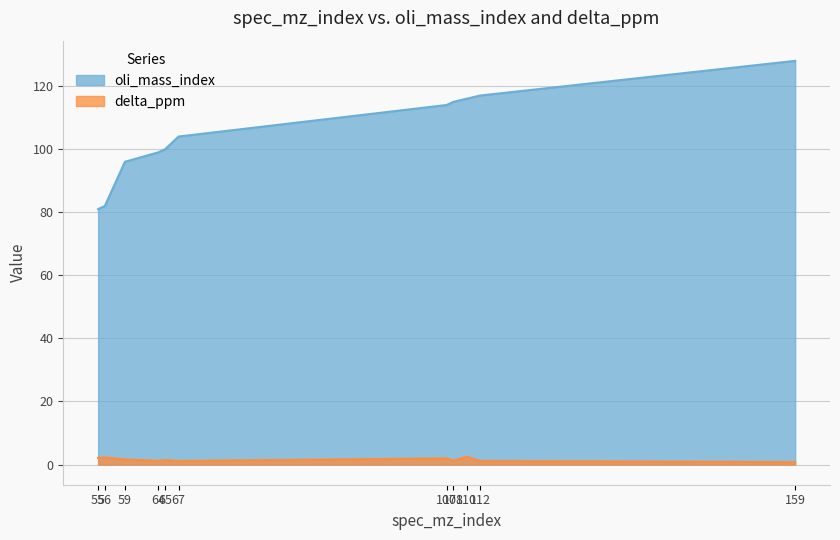

What are all the series names shown in the legend?

oli_mass_index, delta_ppm